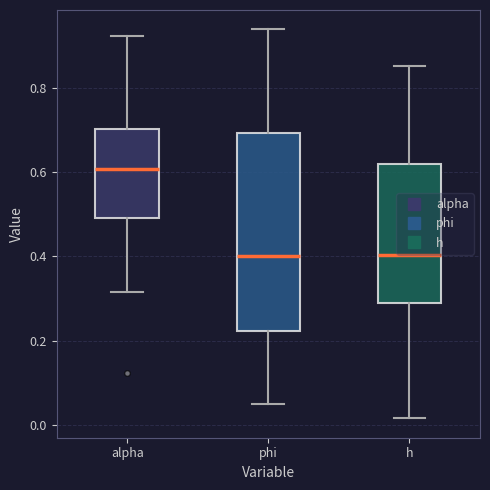

Comparing the boxes themselves (not the whiskers), which one is the tallest?

phi